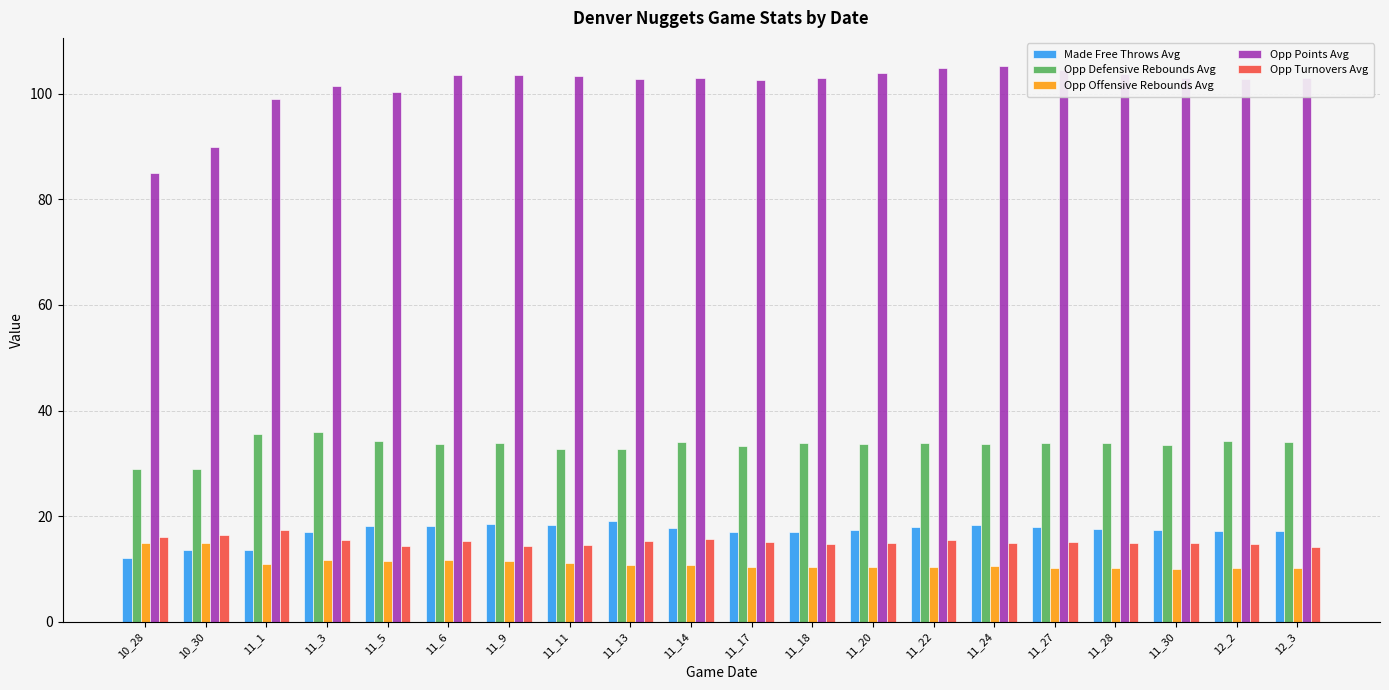

Is the value of Made Free Throws Avg at 11_11 greater than the value of Opp Defensive Rebounds Avg at 11_27?

No